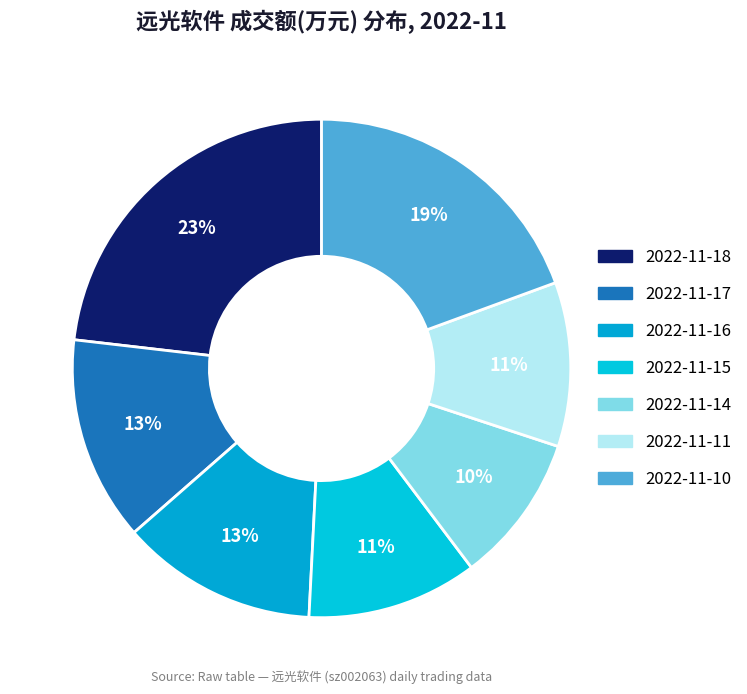

True or false: 2022-11-16 accounts for 13% of the total.

True